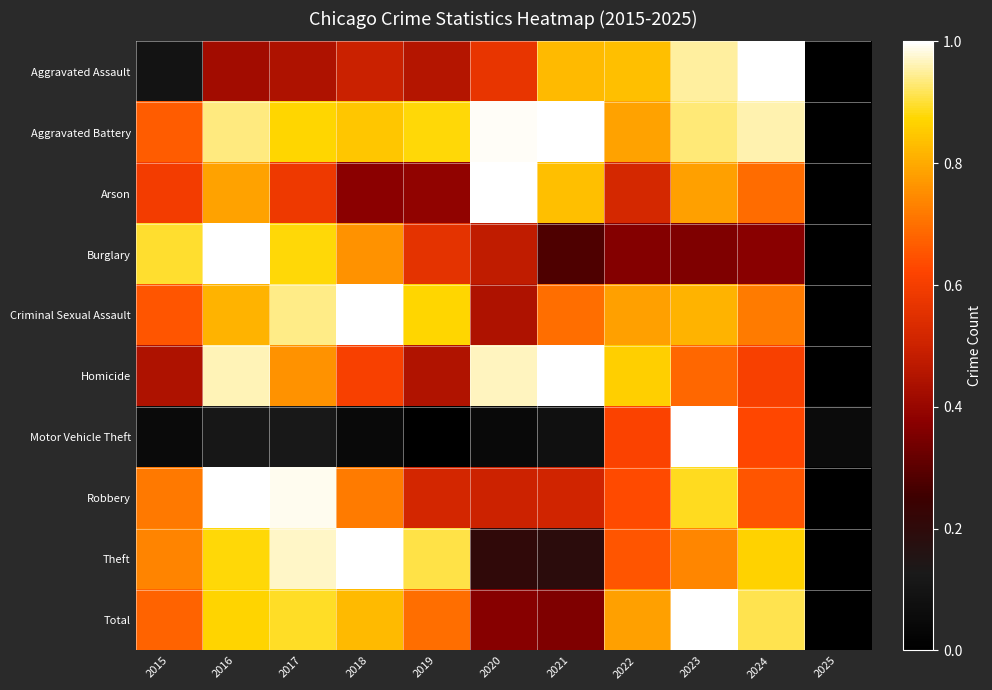

What is the spread (max minus min) of values at 2015?

0.8